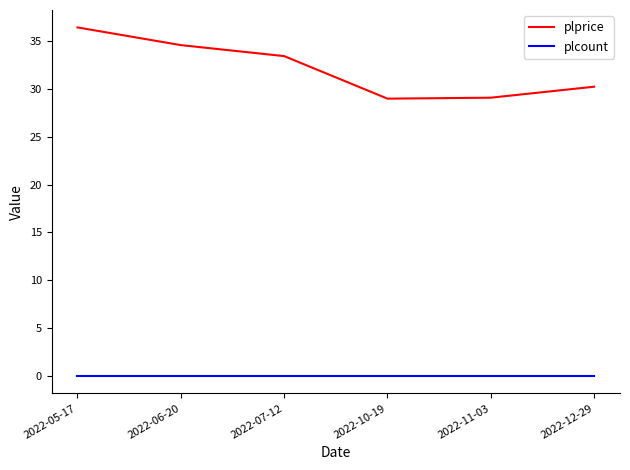

Is this an area chart (filled region under the line)?

No